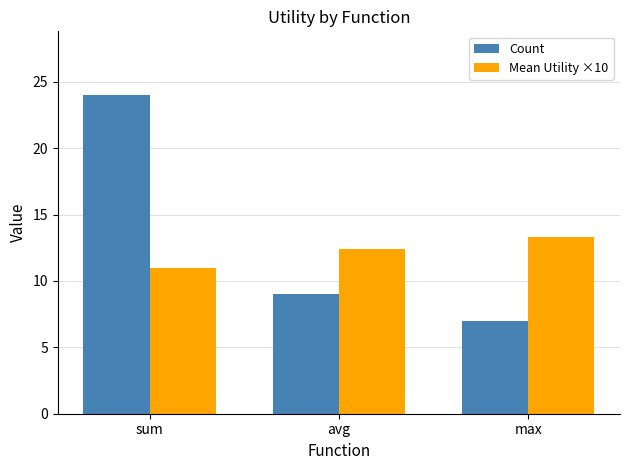

Is it true that Count equals 9.1 at sum?

False